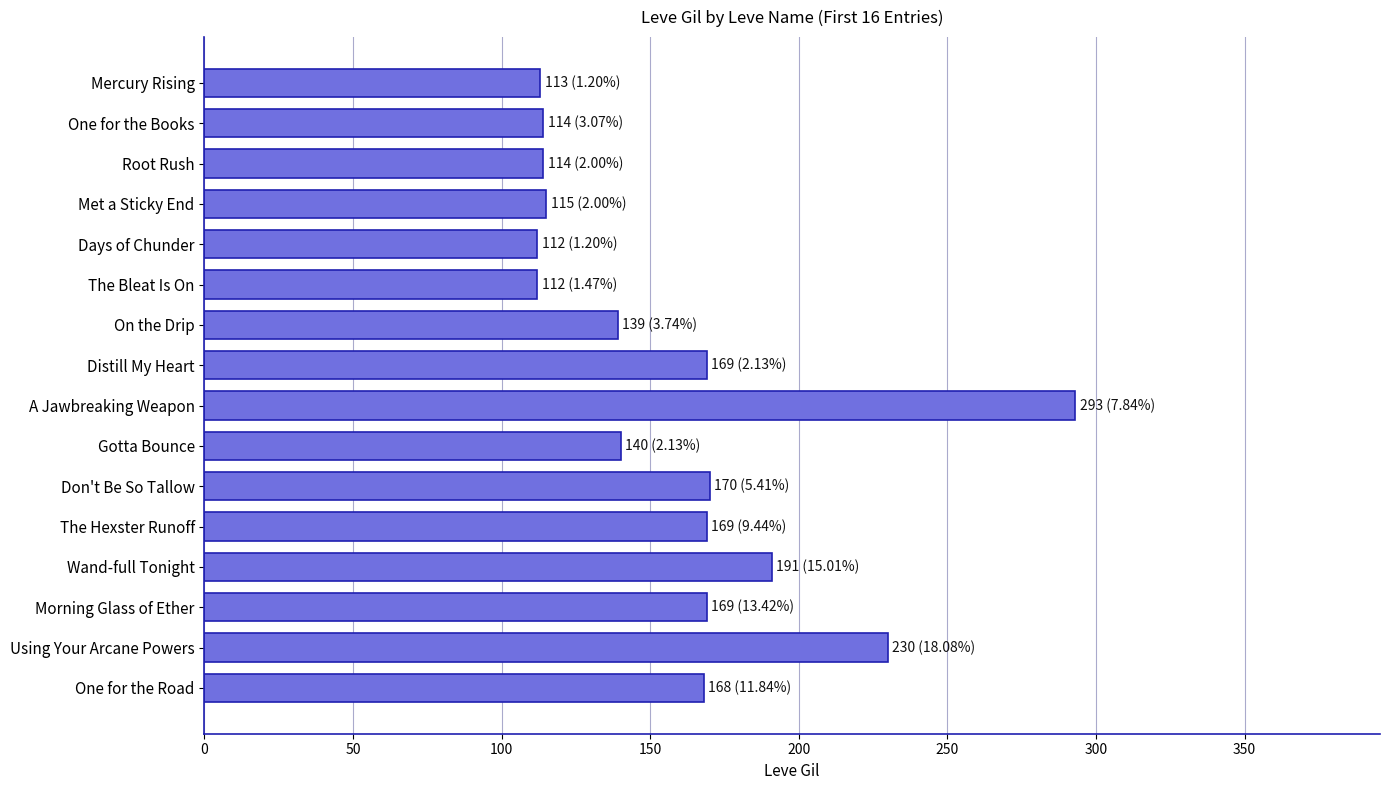

How many values are below 168?

8